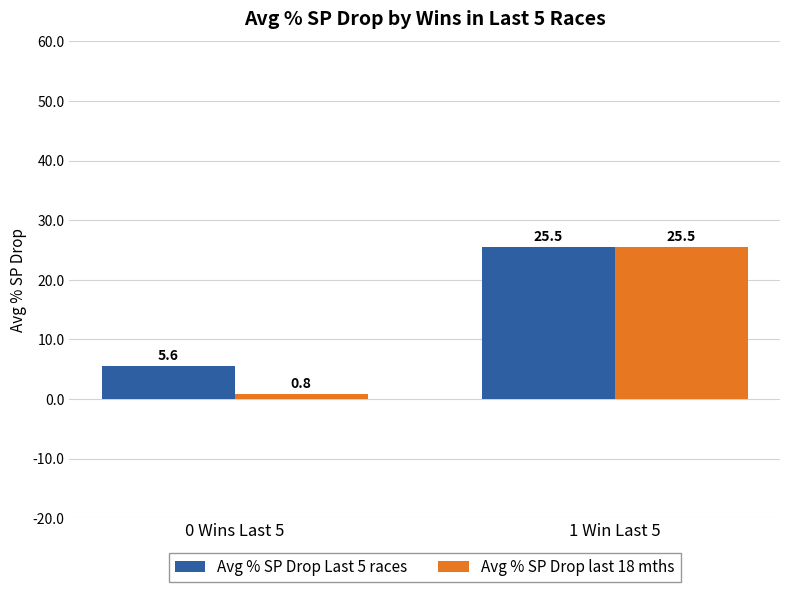

Is it true that Avg % SP Drop Last 5 races equals 25.5 at 1 Win Last 5?

True